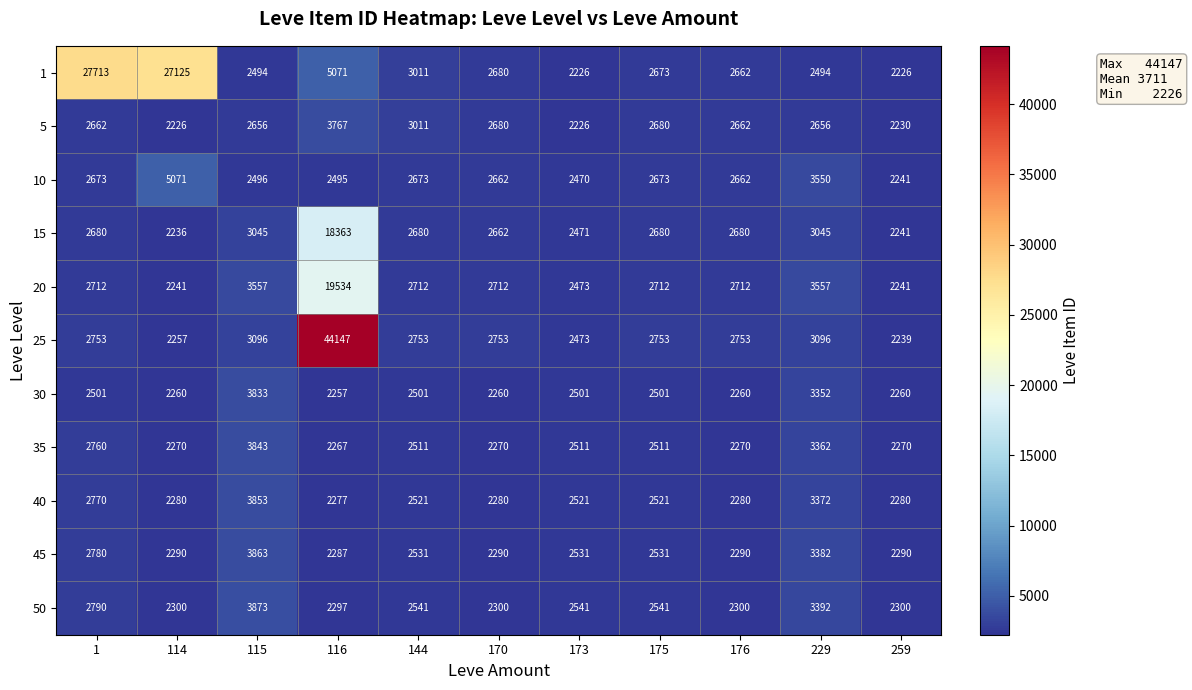

Is it true that 50 equals 2541 at 175?

True